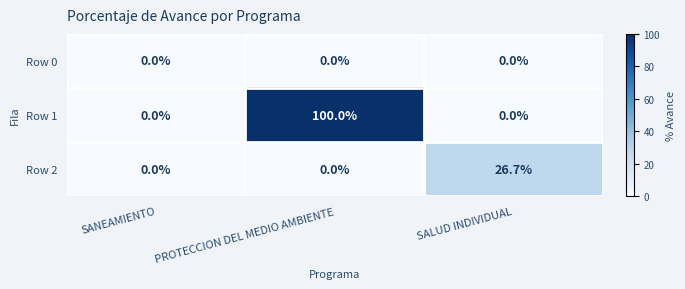

The Row 0 series shows 0.0 at SALUD INDIVIDUAL. True or false?

True